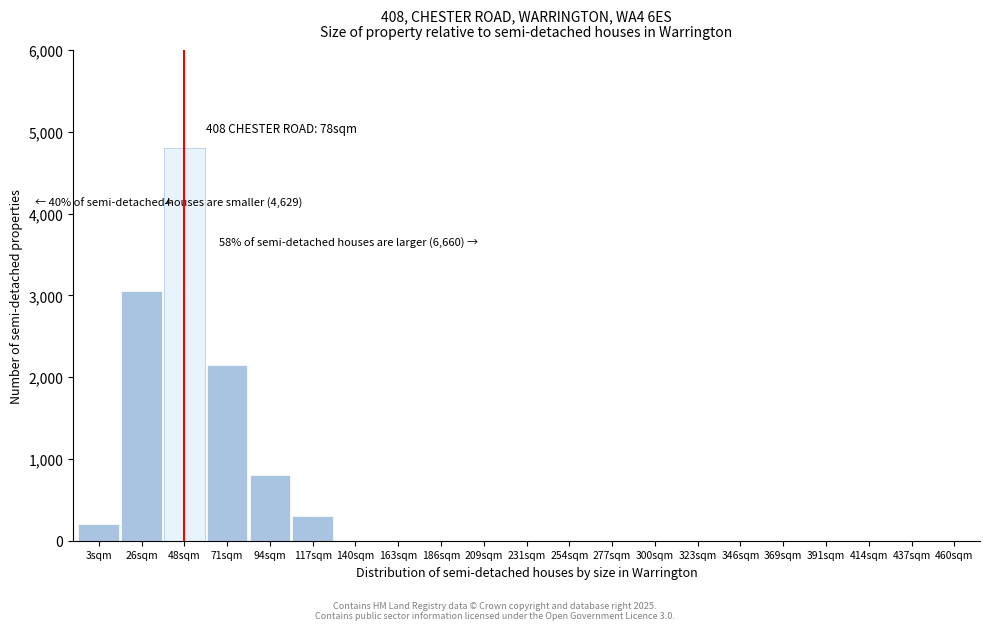

Reading right to left, list all the values displayed in this chart.

460sqm=0	437sqm=0	414sqm=0	391sqm=0	369sqm=0	346sqm=0	323sqm=0	300sqm=0	277sqm=0	254sqm=0	231sqm=0	209sqm=0	186sqm=0	163sqm=0	140sqm=0	117sqm=300	94sqm=800	71sqm=2150	48sqm=4800	26sqm=3050	3sqm=200